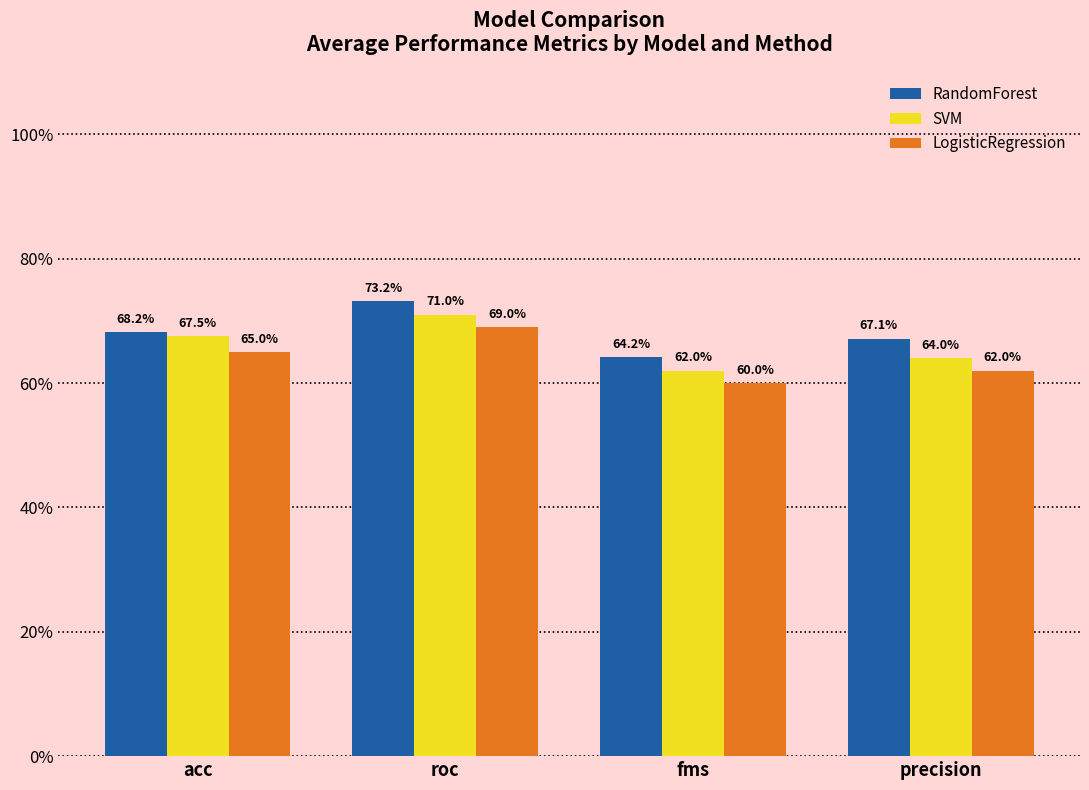

Rank the series by their average value, from lowest to highest.

LogisticRegression, SVM, RandomForest